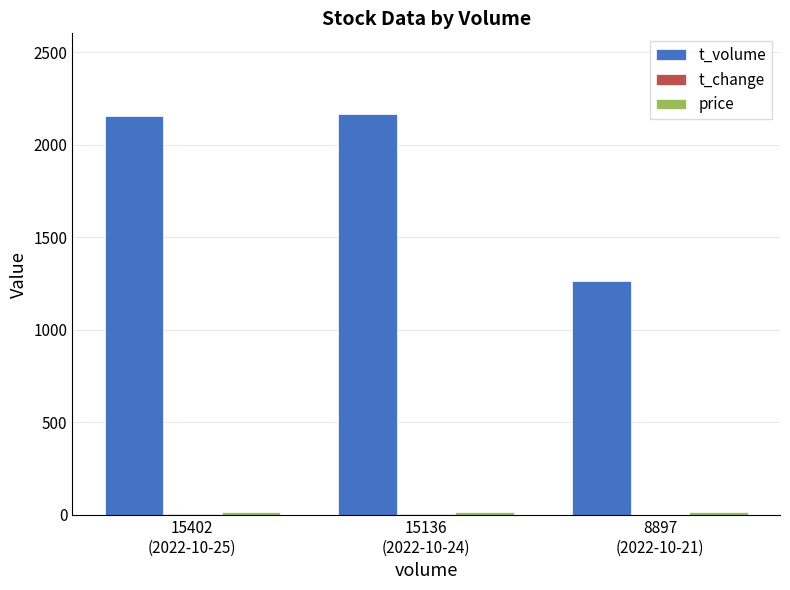

Which series has the widest spread of values?

t_volume